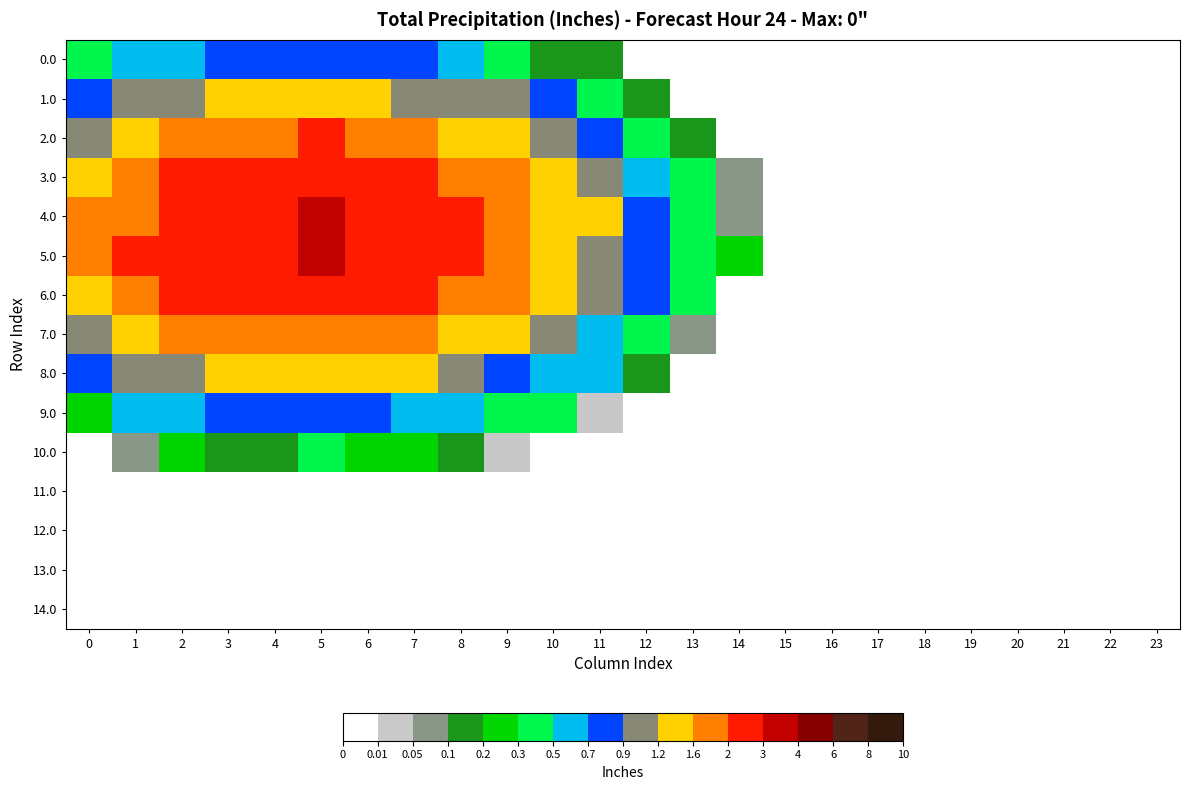

What is the greatest value displayed?

3.0